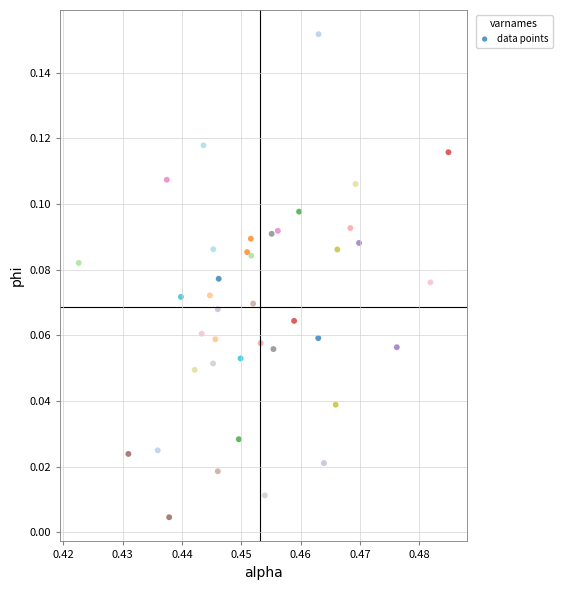

How many data points are displayed?

40